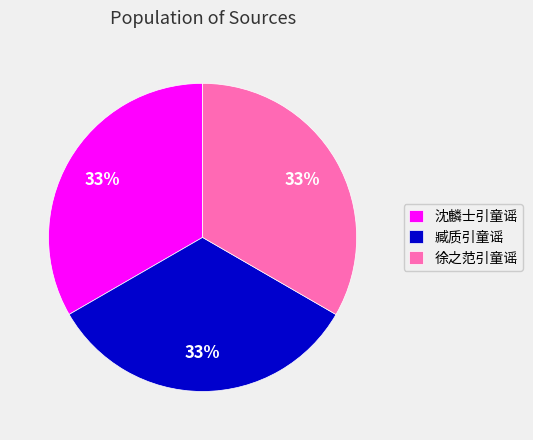

Count the number of slices in the pie.

3